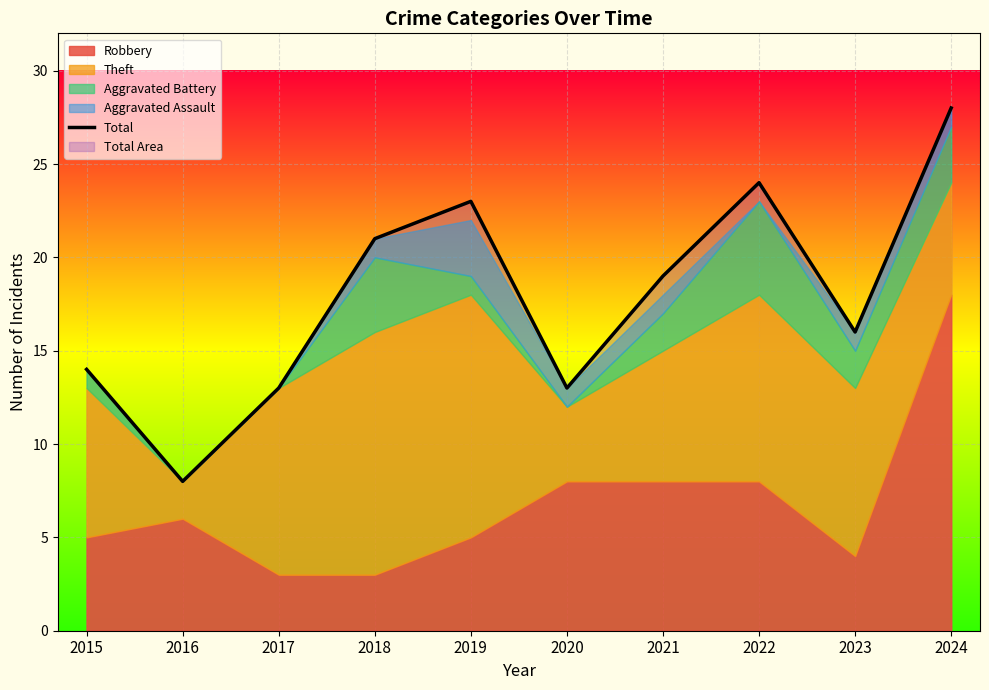

What is the minimum value shown in the chart?

8